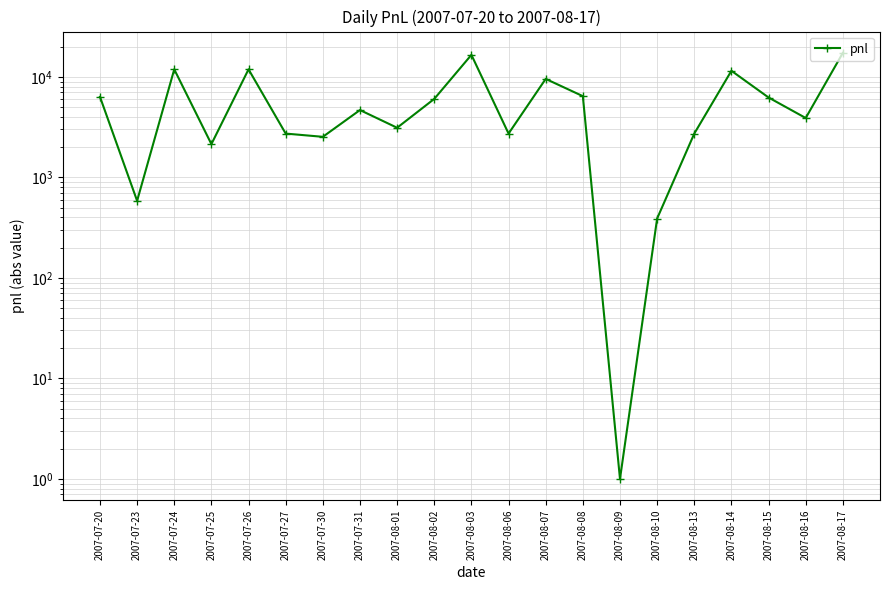

Reading left to right, what are all the values shown in this chart?

2007-07-20=6337.5	2007-07-23=585.0	2007-07-24=11895.0	2007-07-25=2145.0	2007-07-26=11895.0	2007-07-27=2730.0	2007-07-30=2535.0	2007-07-31=4680.0	2007-08-01=3120.0	2007-08-02=6045.0	2007-08-03=16575.0	2007-08-06=2730.0	2007-08-07=9555.0	2007-08-08=6435.0	2007-08-09=1.0	2007-08-10=390.0	2007-08-13=2730.0	2007-08-14=11505.0	2007-08-15=6240.0	2007-08-16=3900.0	2007-08-17=17355.0